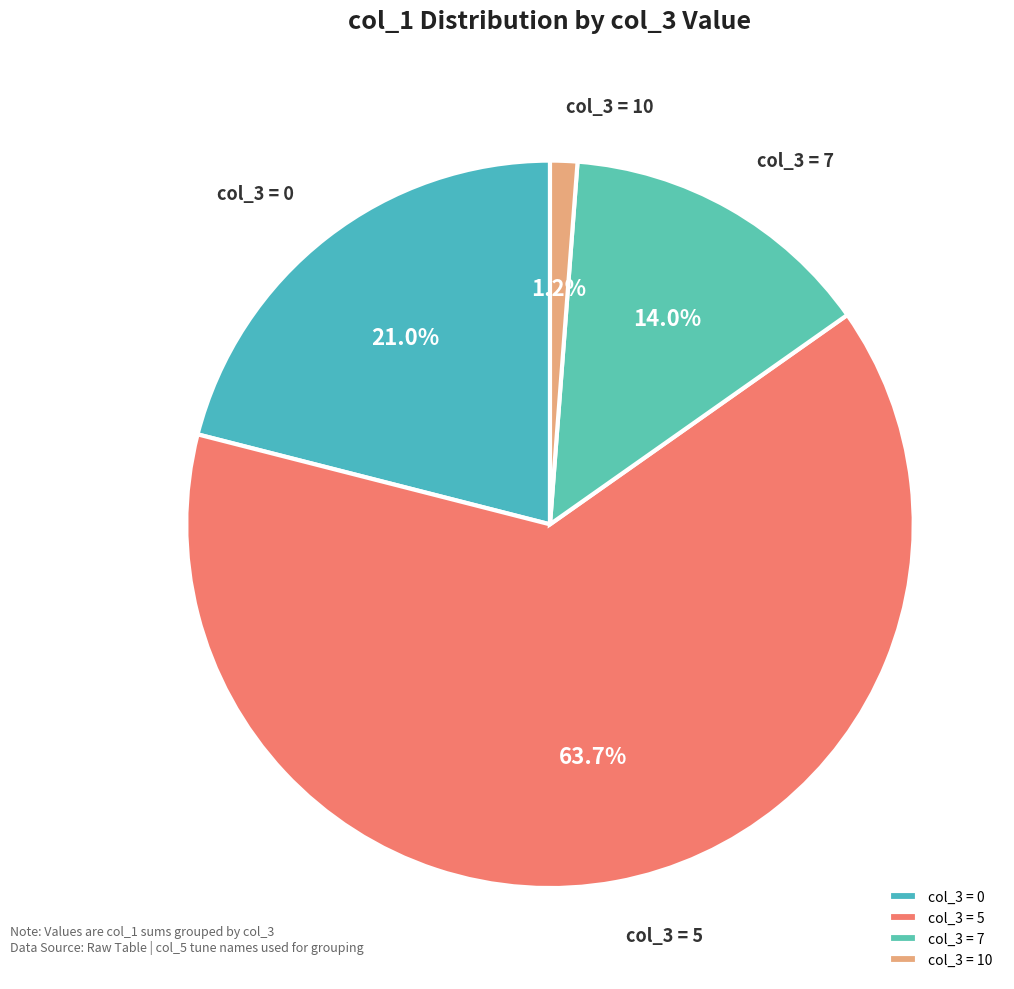

Is col_3 = 5 the majority of the pie?

Yes